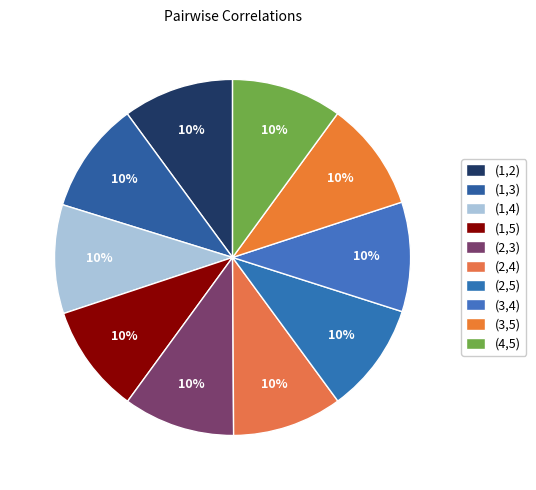

What percentage is the (3,5) slice, to the nearest percent?

10%